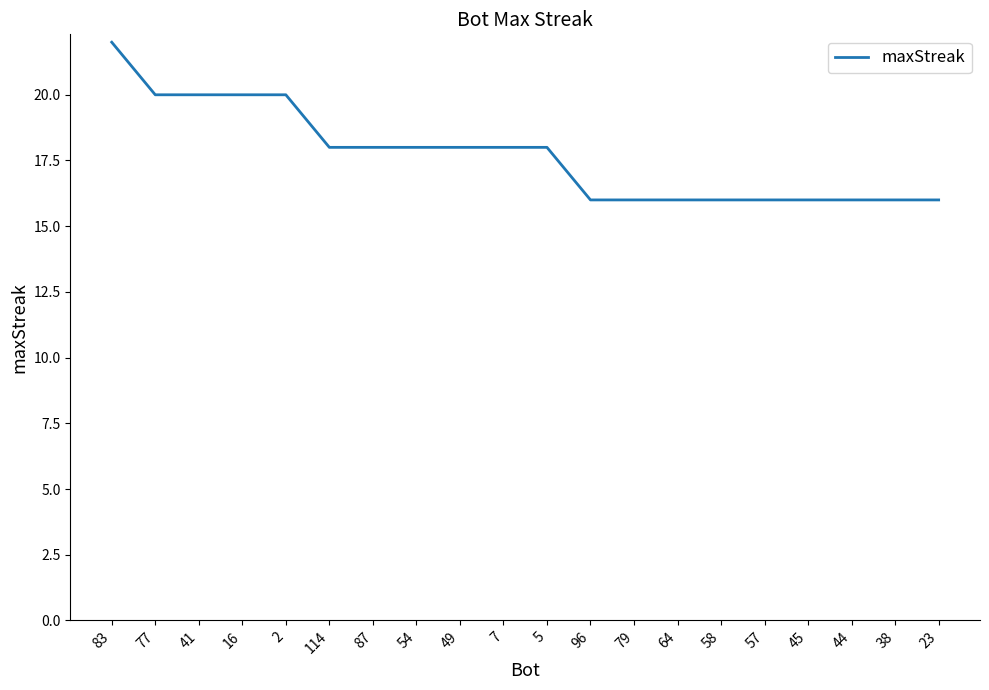

What is the change in value from 83 to 41?

-2